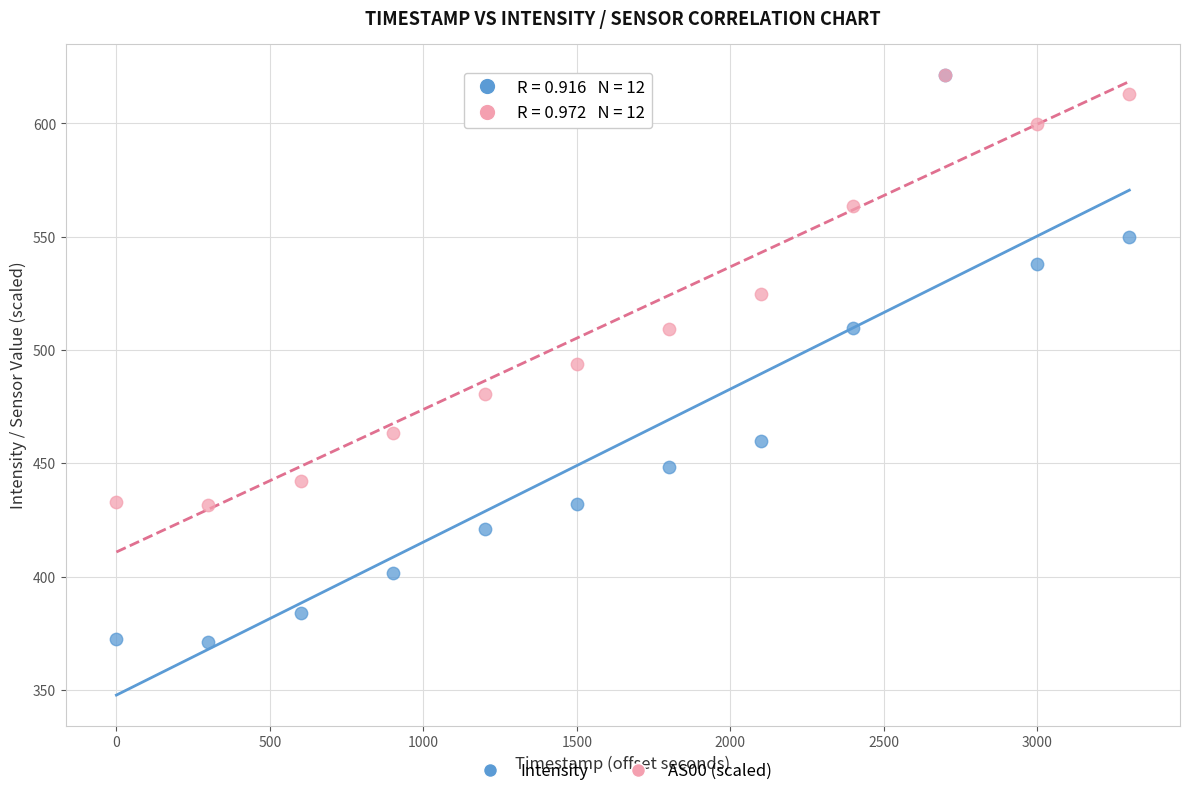

What are all the series names shown in the legend?

Intensity, AS00 (scaled)